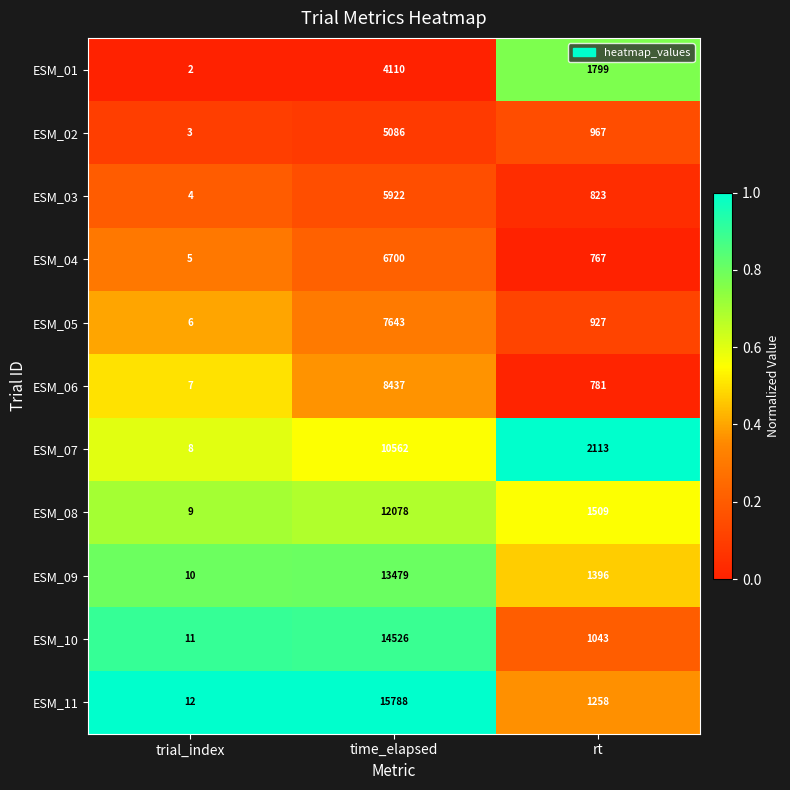

Rank the series by their maximum value, from lowest to highest.

ESM_01, ESM_02, ESM_03, ESM_04, ESM_05, ESM_06, ESM_07, ESM_08, ESM_09, ESM_10, ESM_11